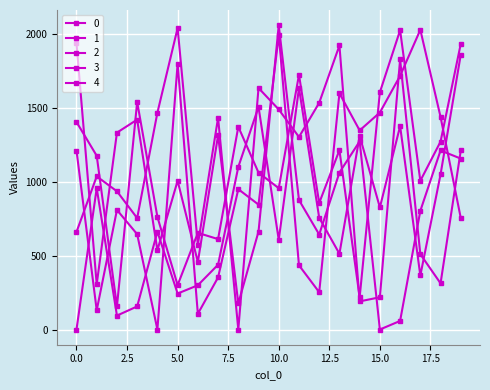

Does the chart have visible grid lines?

Yes